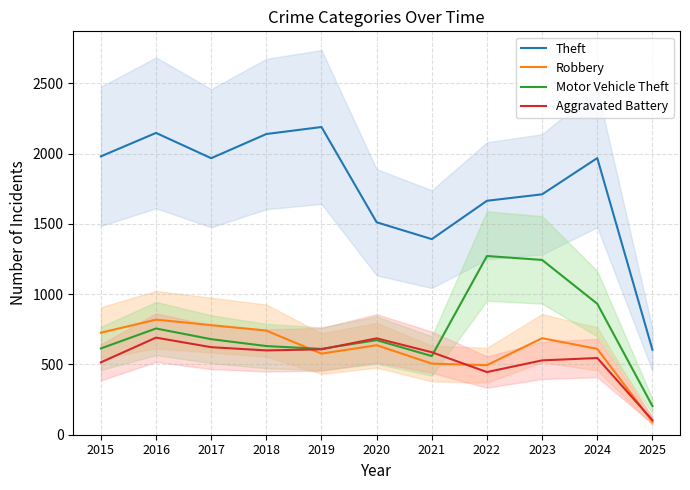

What is the difference between the maximum and second lowest values in the Motor Vehicle Theft series?

712